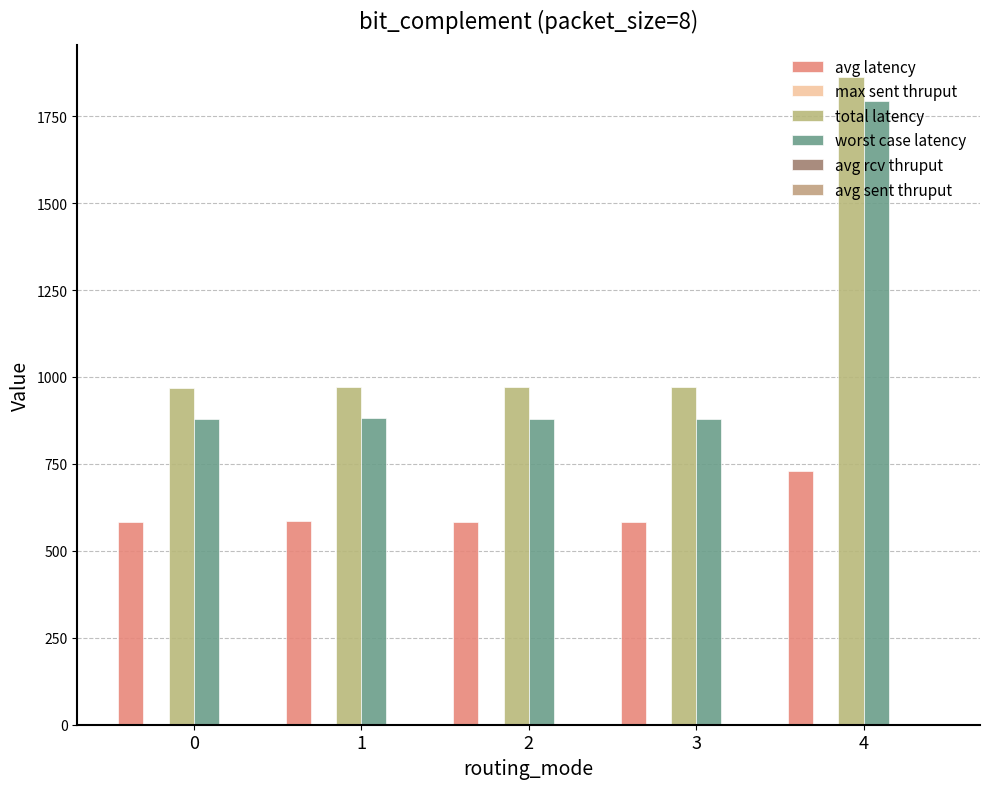

Which series has the largest total across all categories?

total latency